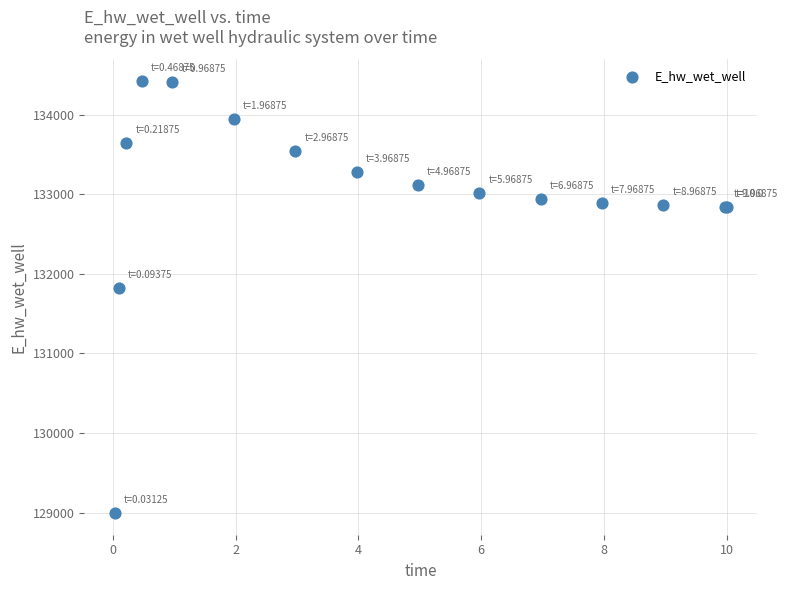

What Y value in the scatter plot is closest to 131709?

131827.3